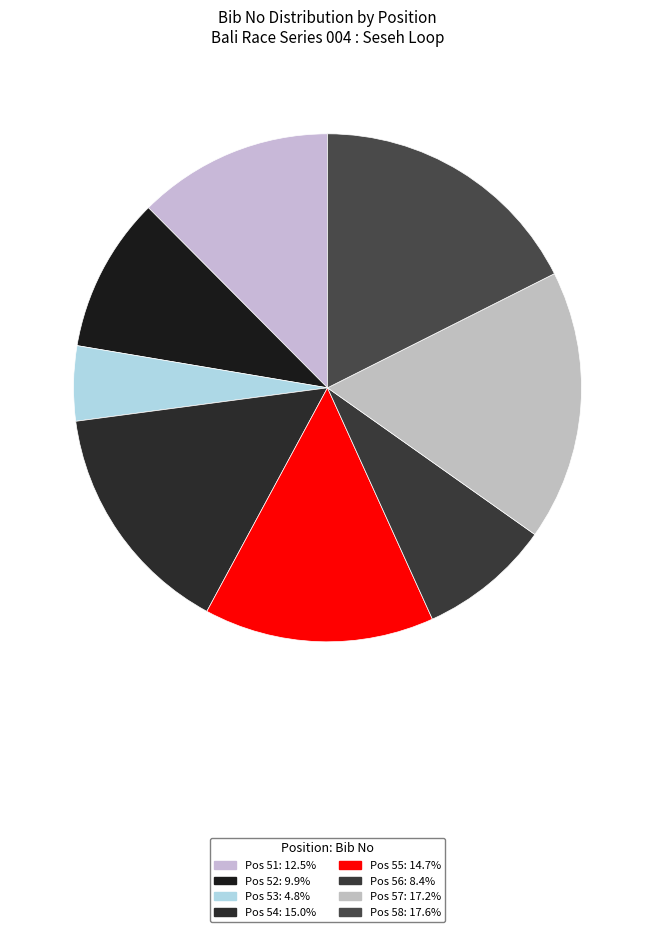

How many slices are in this pie chart?

8